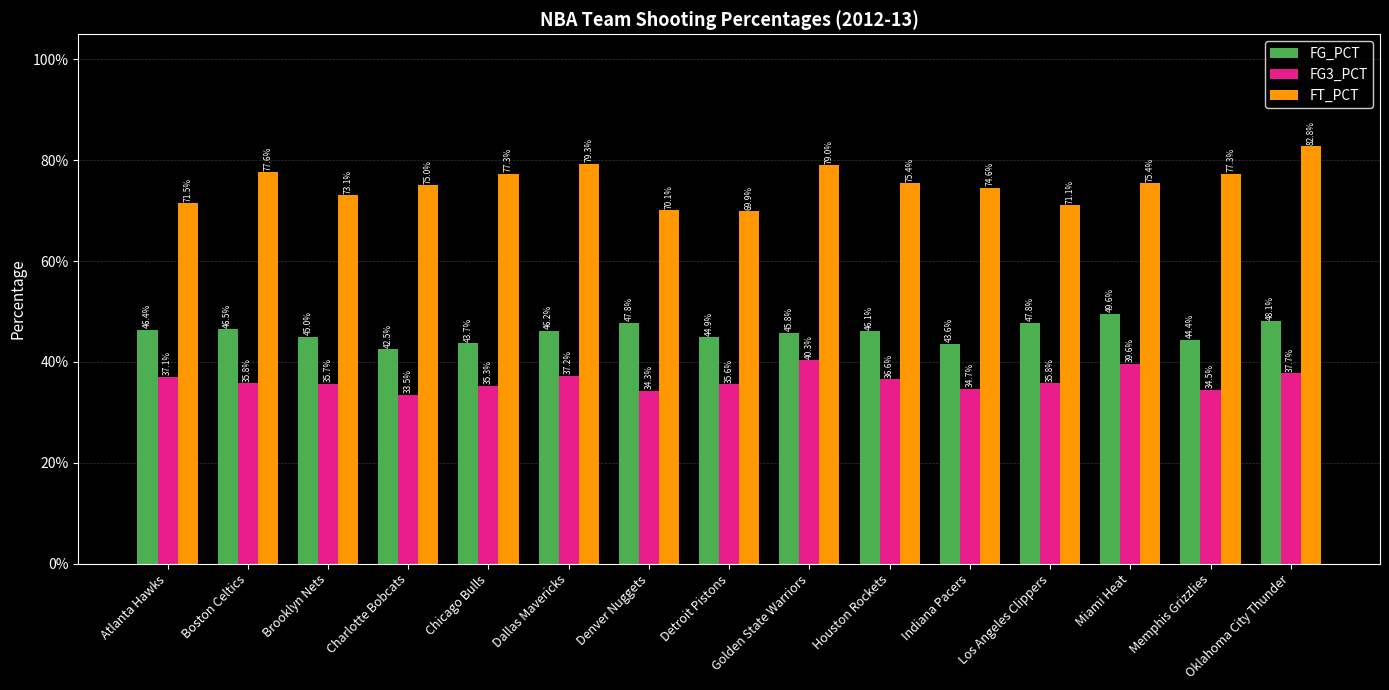

Reading left to right, extract all data points from this chart.

FG_PCT: 46.4	46.5	45.0	42.5	43.7	46.2	47.8	44.9	45.8	46.1	43.6	47.8	49.6	44.4	48.1
FG3_PCT: 37.1	35.8	35.7	33.5	35.3	37.2	34.3	35.6	40.3	36.6	34.7	35.8	39.6	34.5	37.7
FT_PCT: 71.5	77.6	73.1	75.0	77.3	79.3	70.1	69.9	79.0	75.4	74.6	71.1	75.4	77.3	82.8